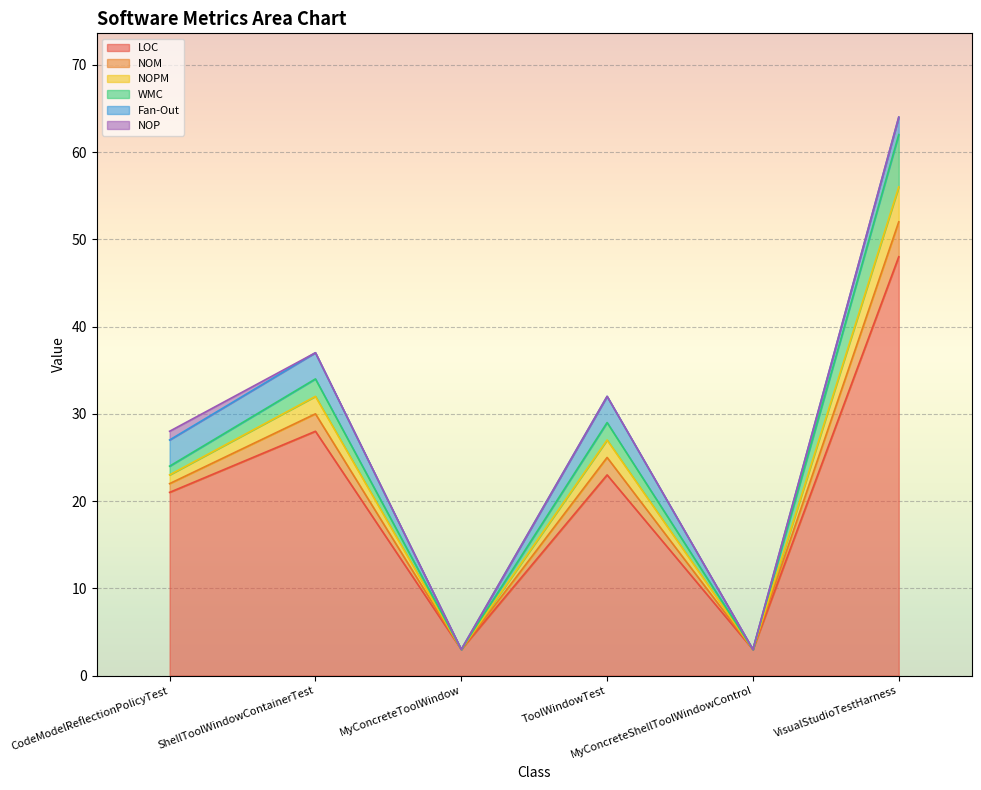

What is the total value across all series at ToolWindowTest?

79